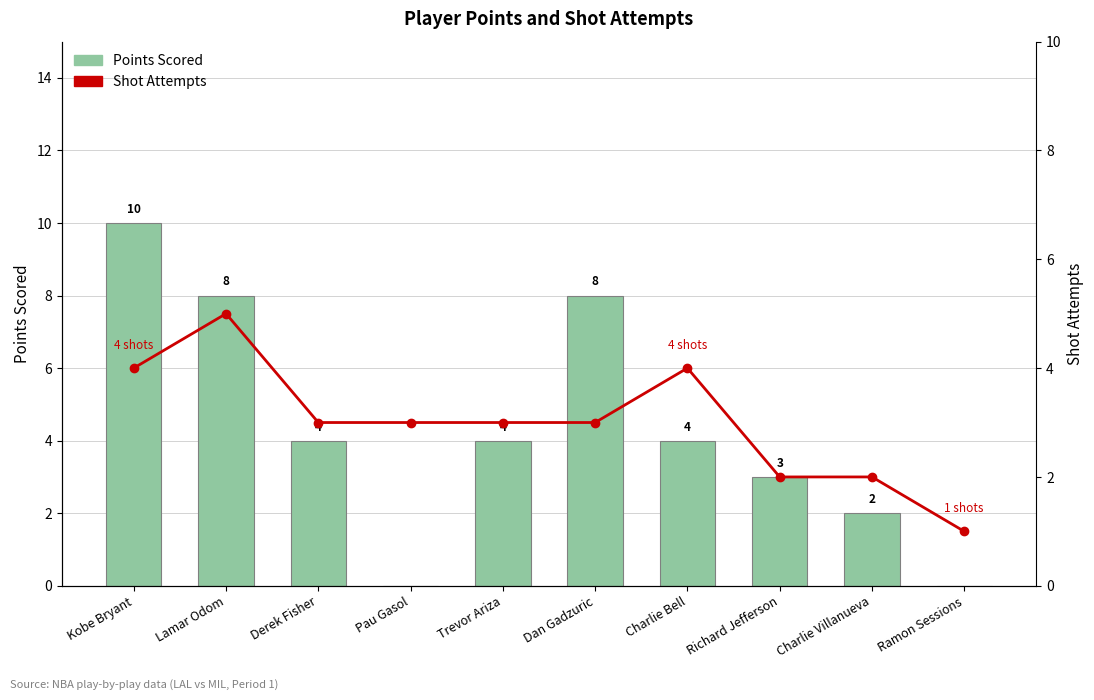

At which label does Shot Attempts reach its peak?

Lamar Odom